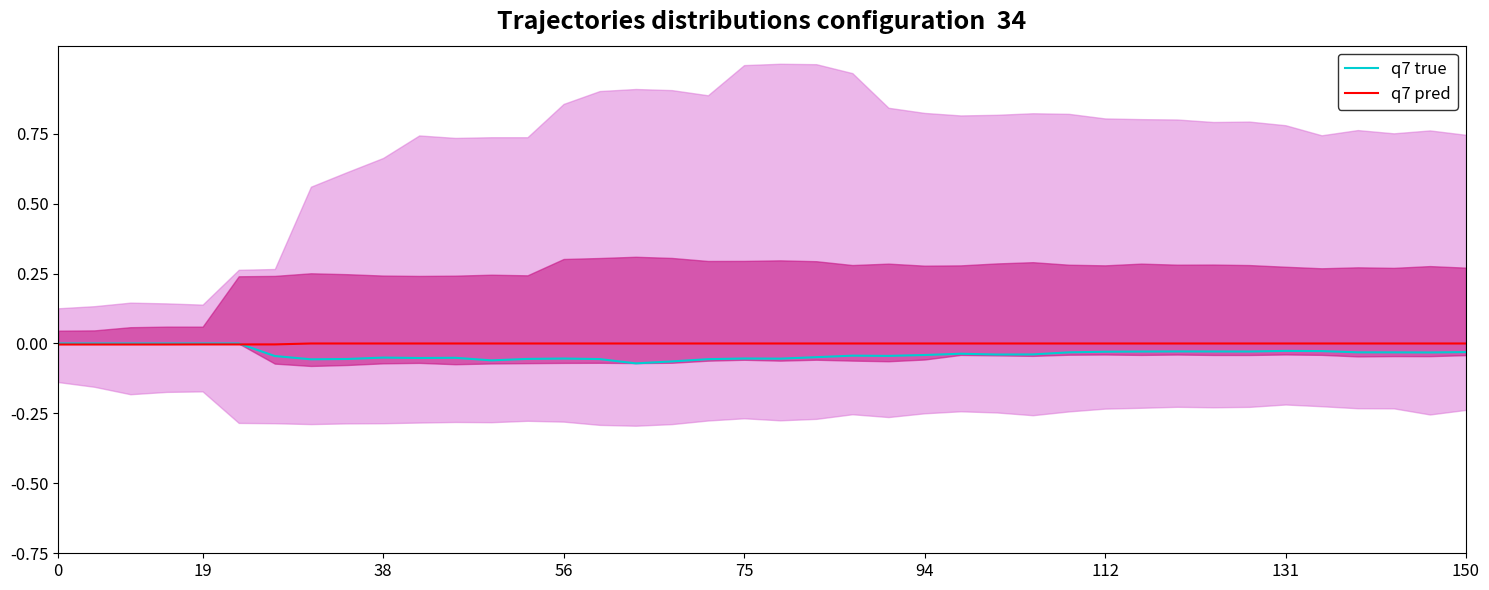

Does the chart have visible grid lines?

No